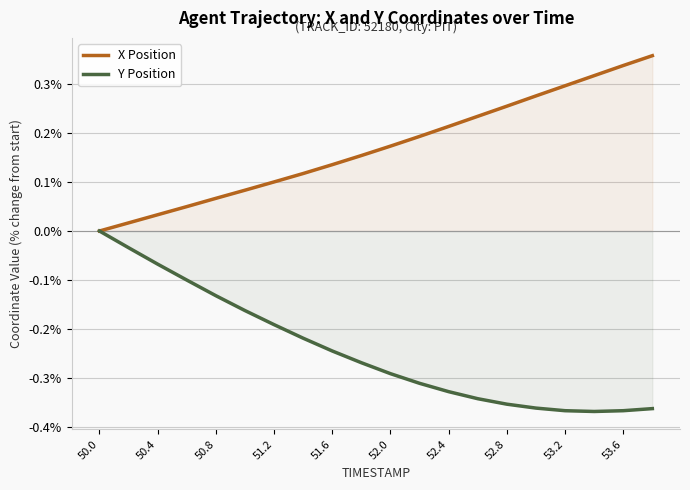

True or false: Y Position and X Position intersect in this chart.

False